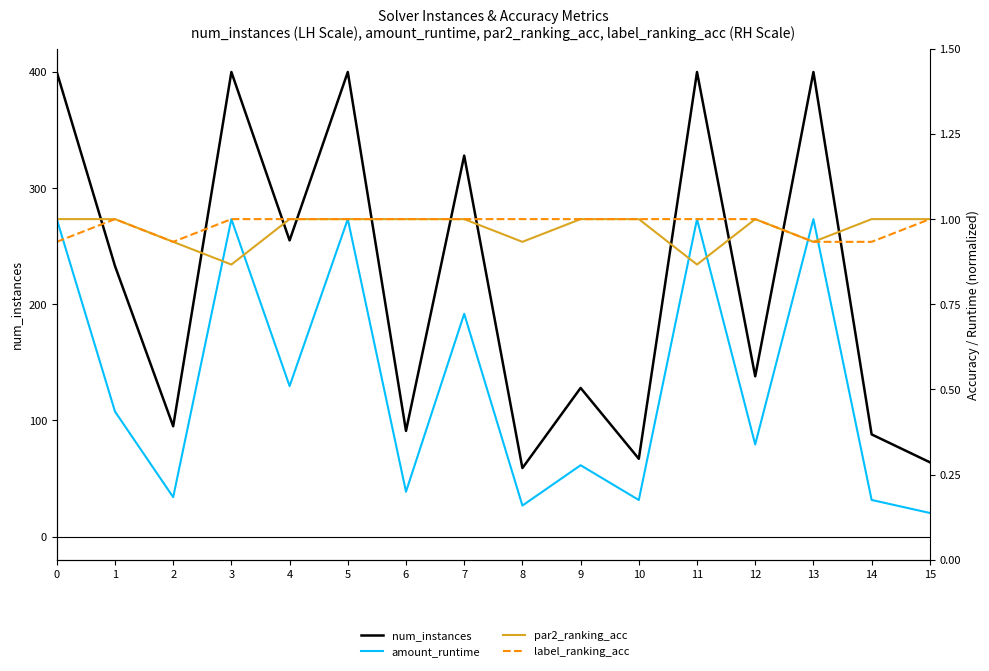

What is the sum of the par2_ranking_acc values at 2 and 7?

1.9